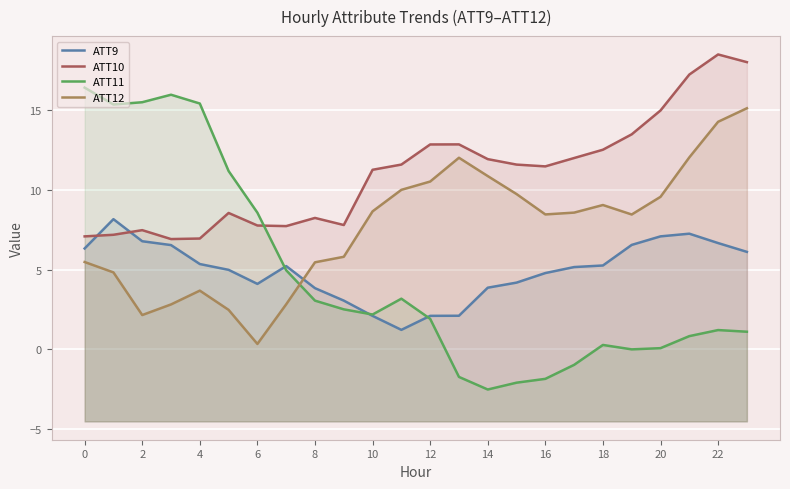

How many categories are shown in the chart?

24